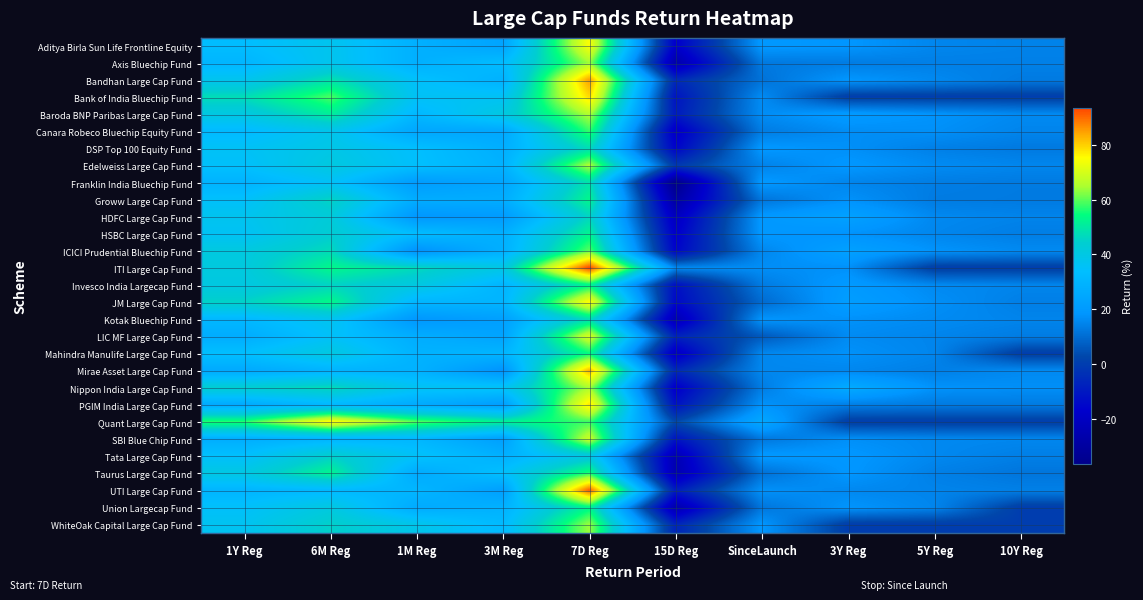

Which label corresponds to the largest value in the chart?

7D Reg